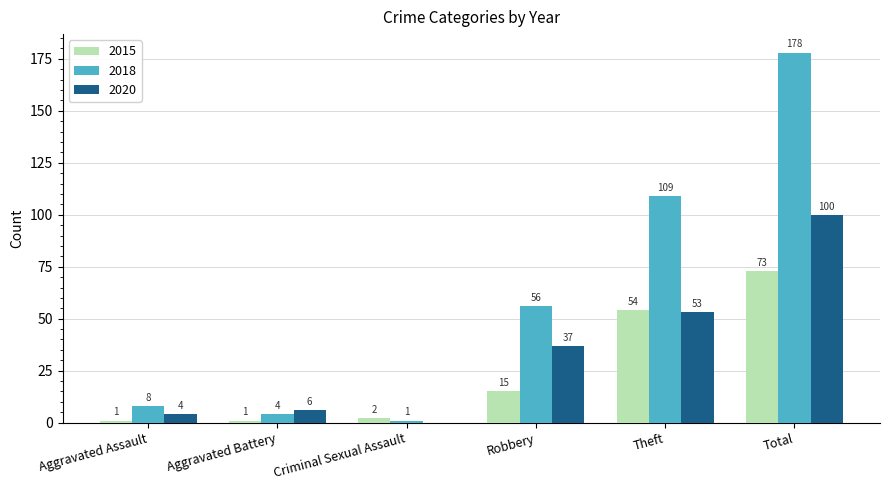

Is the value of 2015 at Aggravated Assault greater than the value of 2020 at Total?

No